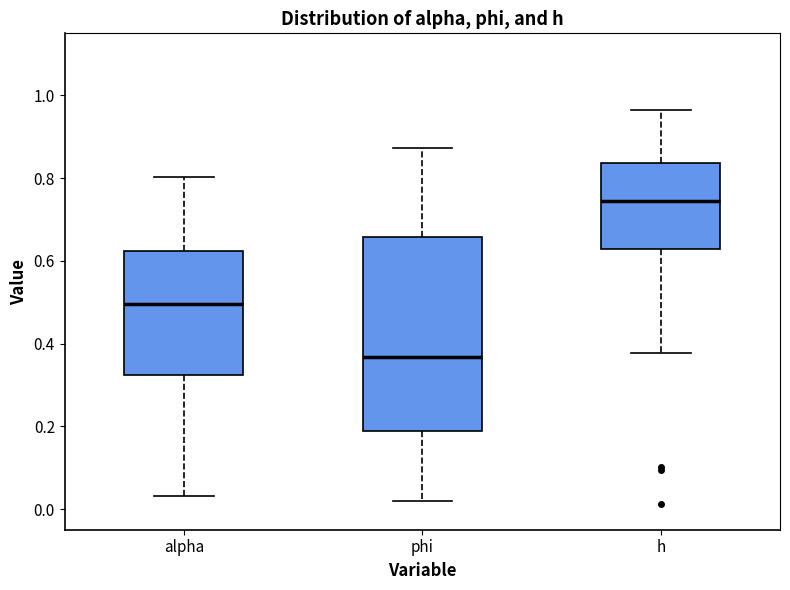

Which box's median line is the highest?

h